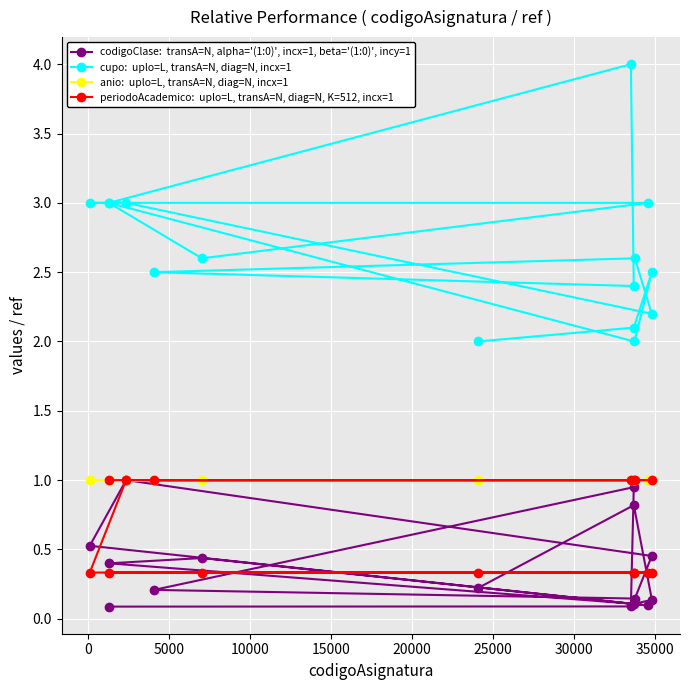

What is the maximum value shown in the chart?

4.0